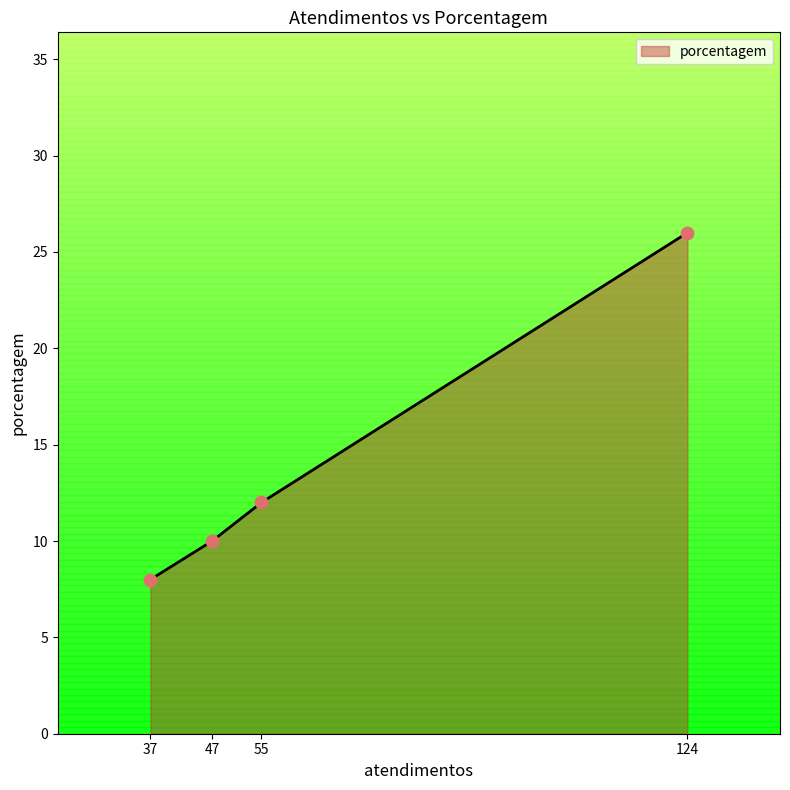

True or false: porcentagem has more than 1 points higher than both neighbors.

False